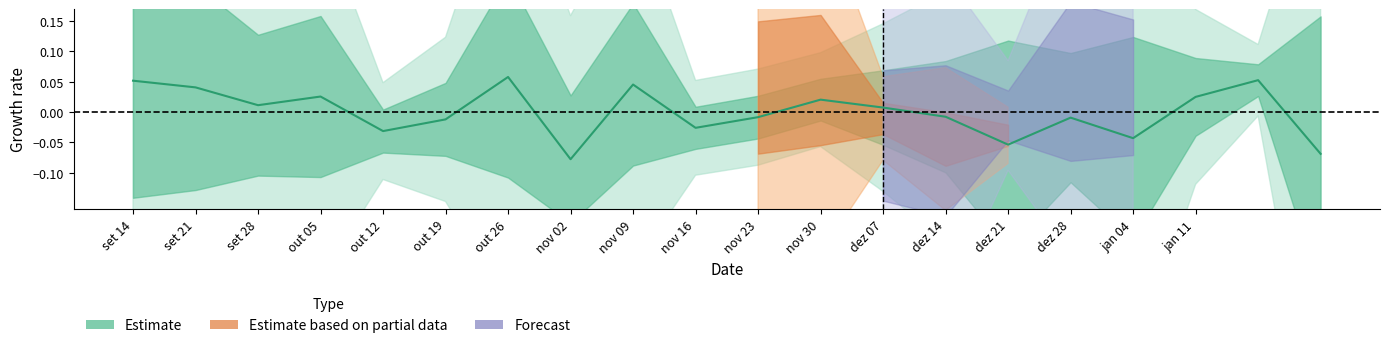

What is the difference between the second highest and minimum values?

0.1